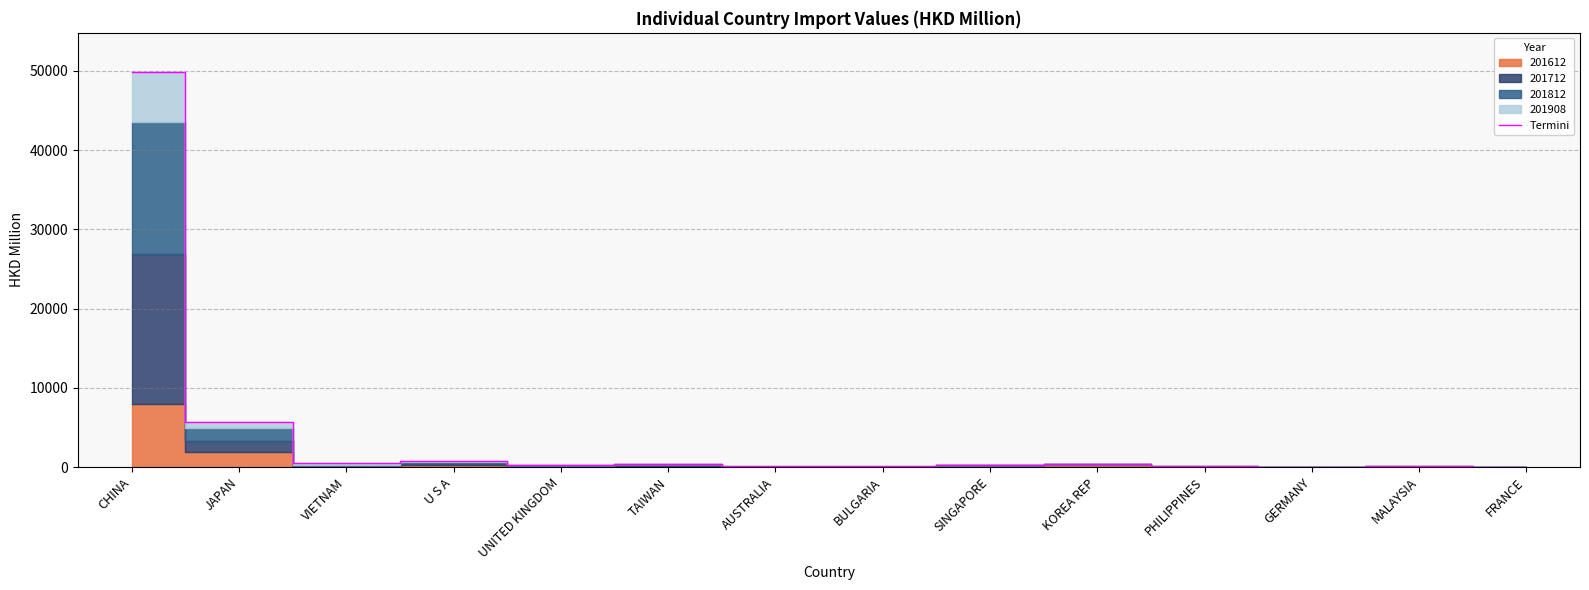

What is the value of the 3rd point from the left?

469.2